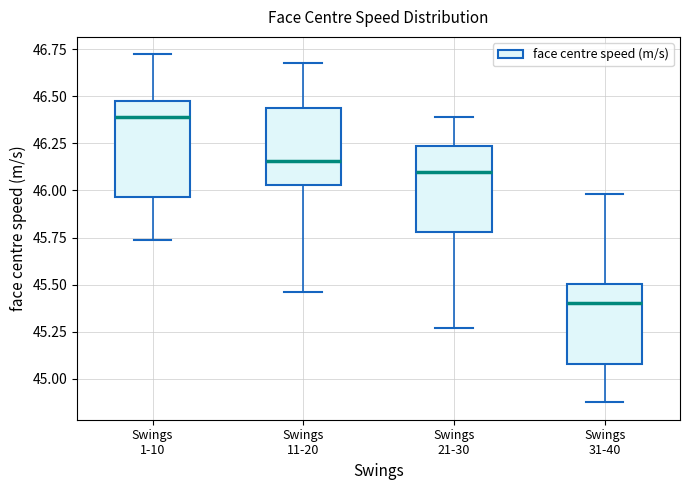

Which box is the tallest, from its lower edge to its upper edge?

Swings 1-10